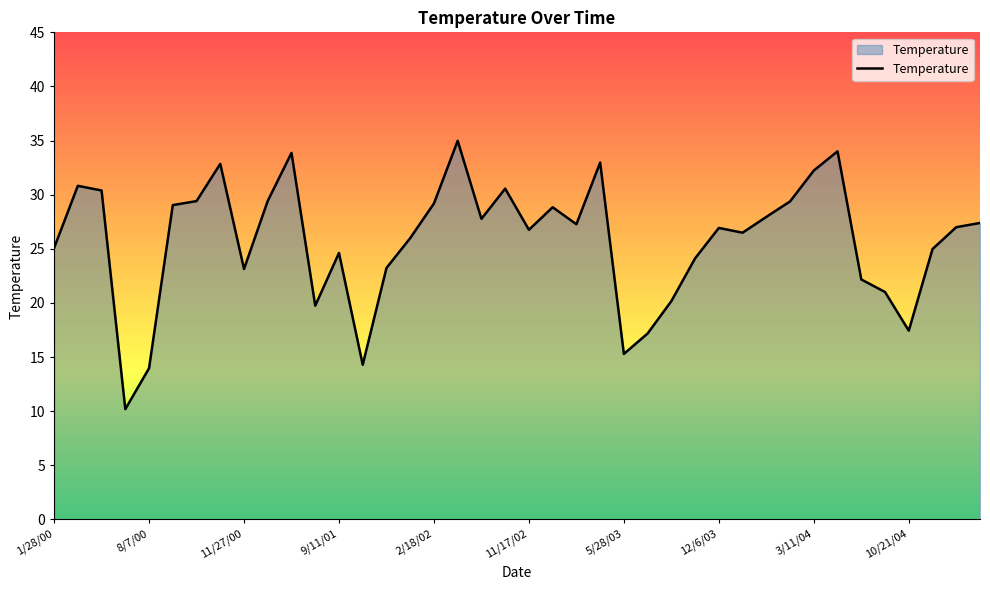

What is the minimum value shown in the chart?

10.2